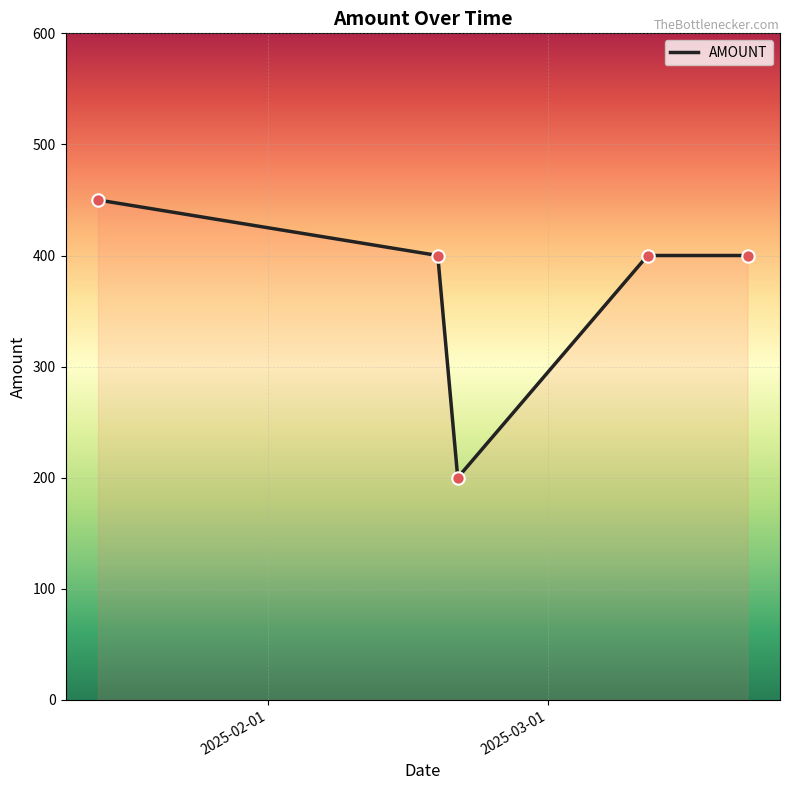

What is the greatest value displayed?

450